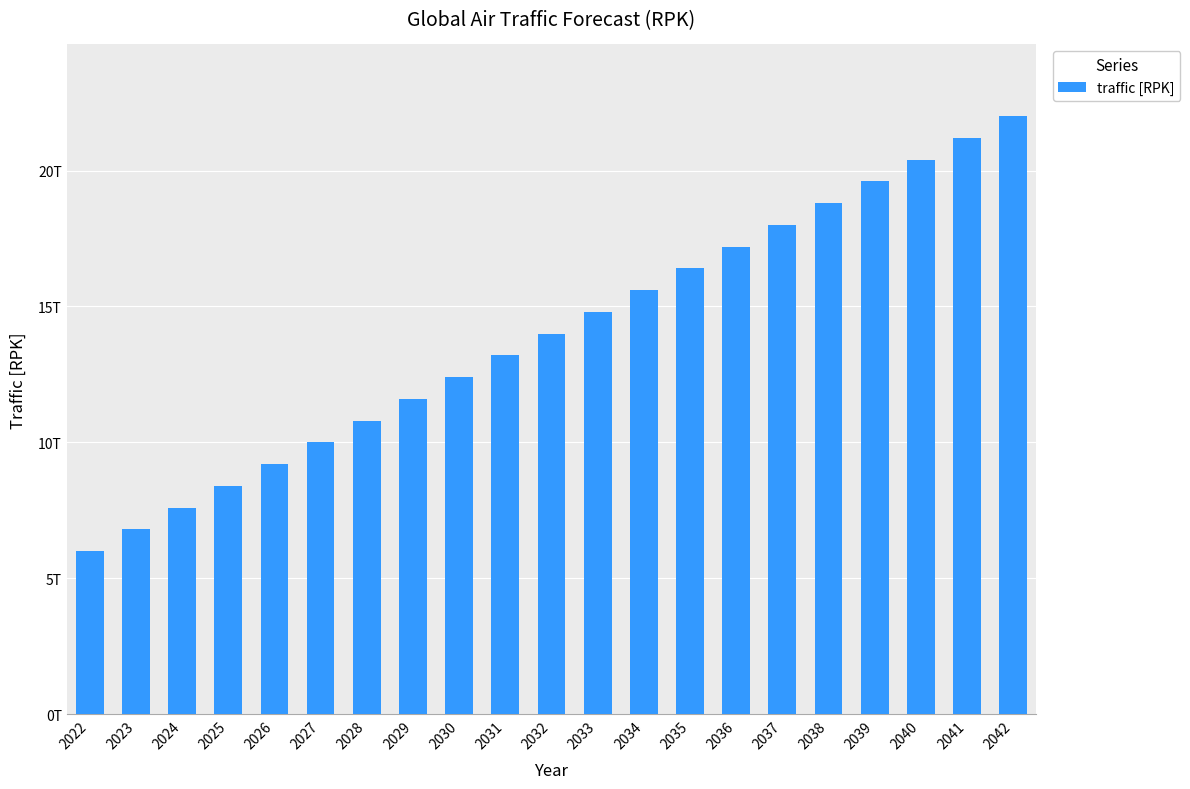

What is the difference between the second highest and second lowest values?

14400000000000